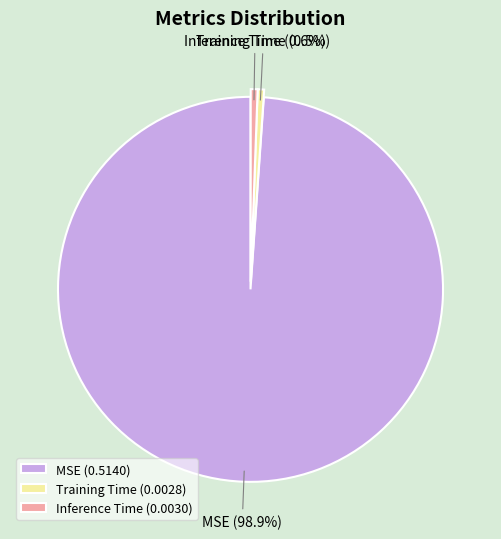

Do Inference Time and MSE together represent more than half of the pie?

Yes